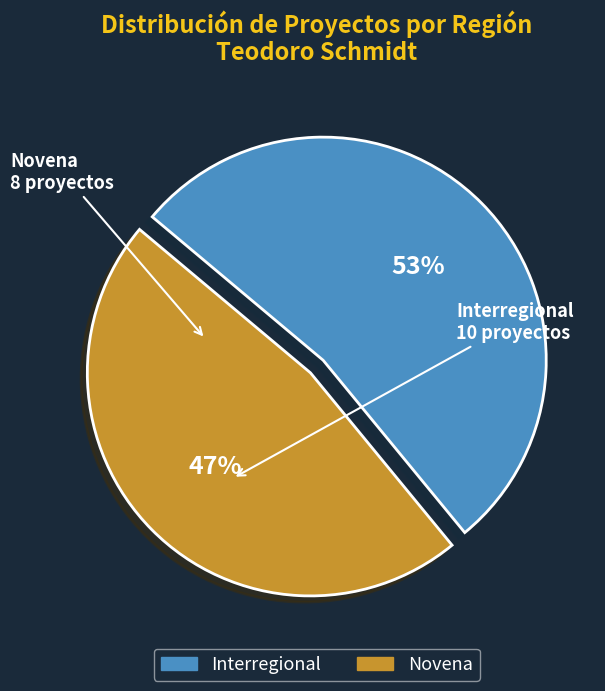

To the nearest percent, what is the average slice percentage?

50%